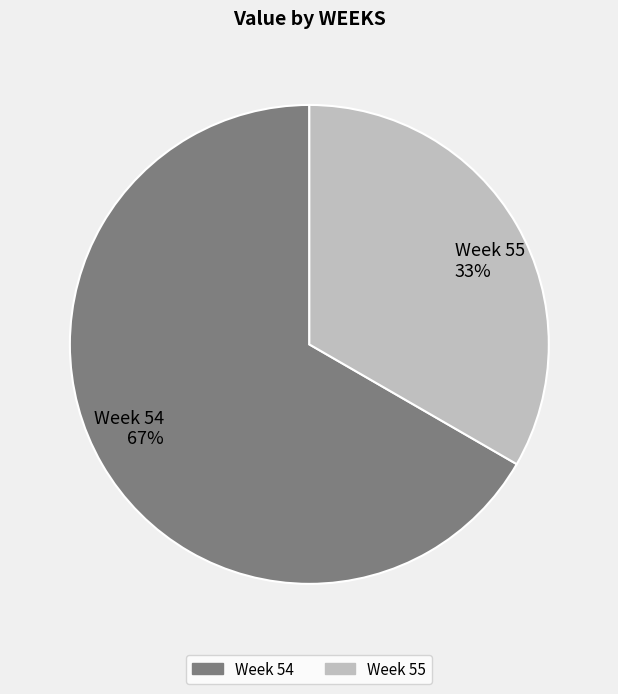

Which category has the biggest portion of the pie?

Week 54 67%